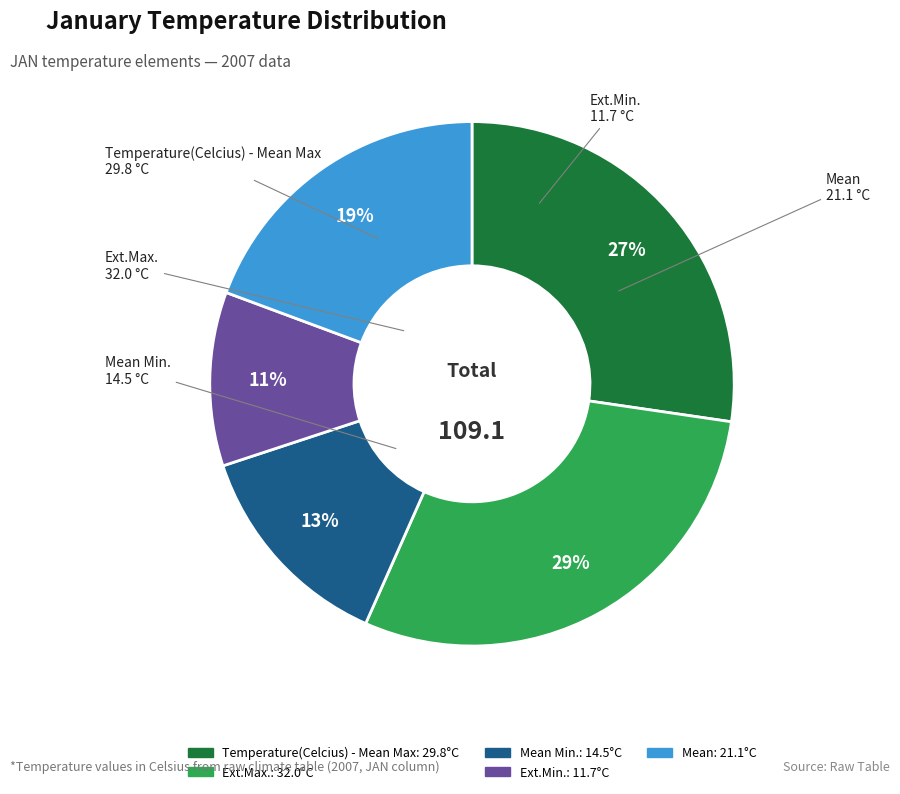

Is there any slice that represents more than half of the pie?

No